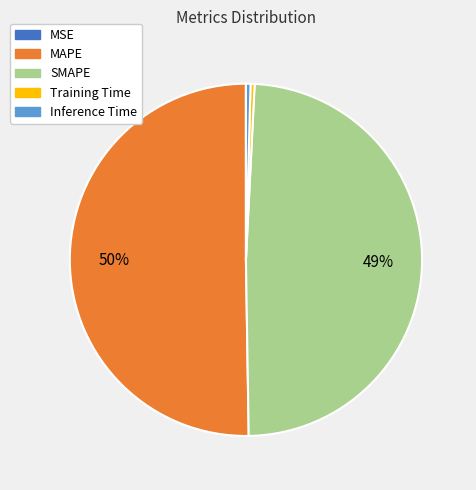

Does Inference Time represent more than half of the total?

No